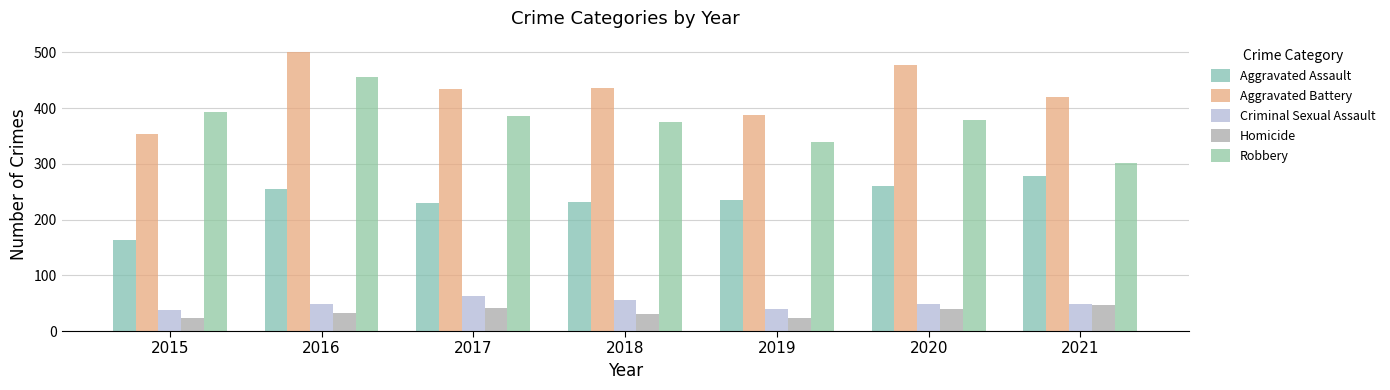

What is the total value across all series at 2021?

1095